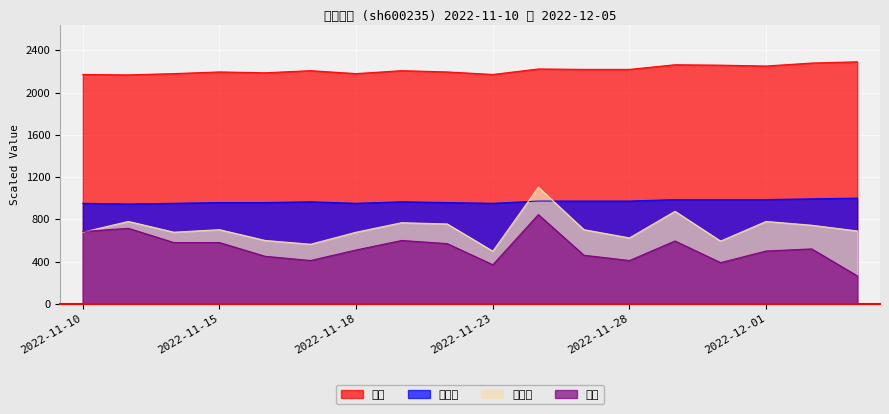

Reading right to left, list all the values displayed in this chart.

价格: 2022-12-05=2292.0	2022-12-02=2280.0	2022-12-01=2252.0	2022-11-30=2260.0	2022-11-29=2264.0	2022-11-28=2220.0	2022-11-25=2220.0	2022-11-24=2224.0	2022-11-23=2172.0	2022-11-22=2196.0	2022-11-21=2208.0	2022-11-18=2180.0	2022-11-17=2208.0	2022-11-16=2188.0	2022-11-15=2196.0	2022-11-14=2180.0	2022-11-11=2168.0	2022-11-10=2172.0
市净率: 2022-12-05=1001.0	2022-12-02=994.0	2022-12-01=987.0	2022-11-30=987.0	2022-11-29=987.0	2022-11-28=973.0	2022-11-25=973.0	2022-11-24=973.0	2022-11-23=952.0	2022-11-22=959.0	2022-11-21=966.0	2022-11-18=952.0	2022-11-17=966.0	2022-11-16=959.0	2022-11-15=959.0	2022-11-14=952.0	2022-11-11=945.0	2022-11-10=952.0
换手率: 2022-12-05=690.0	2022-12-02=744.0	2022-12-01=780.0	2022-11-30=594.0	2022-11-29=876.0	2022-11-28=624.0	2022-11-25=702.0	2022-11-24=1104.0	2022-11-23=498.0	2022-11-22=756.0	2022-11-21=768.0	2022-11-18=678.0	2022-11-17=564.0	2022-11-16=600.0	2022-11-15=702.0	2022-11-14=678.0	2022-11-11=780.0	2022-11-10=678.0
量比: 2022-12-05=265.0	2022-12-02=520.0	2022-12-01=500.0	2022-11-30=390.0	2022-11-29=595.0	2022-11-28=410.0	2022-11-25=460.0	2022-11-24=845.0	2022-11-23=370.0	2022-11-22=570.0	2022-11-21=600.0	2022-11-18=510.0	2022-11-17=410.0	2022-11-16=450.0	2022-11-15=580.0	2022-11-14=580.0	2022-11-11=715.0	2022-11-10=685.0